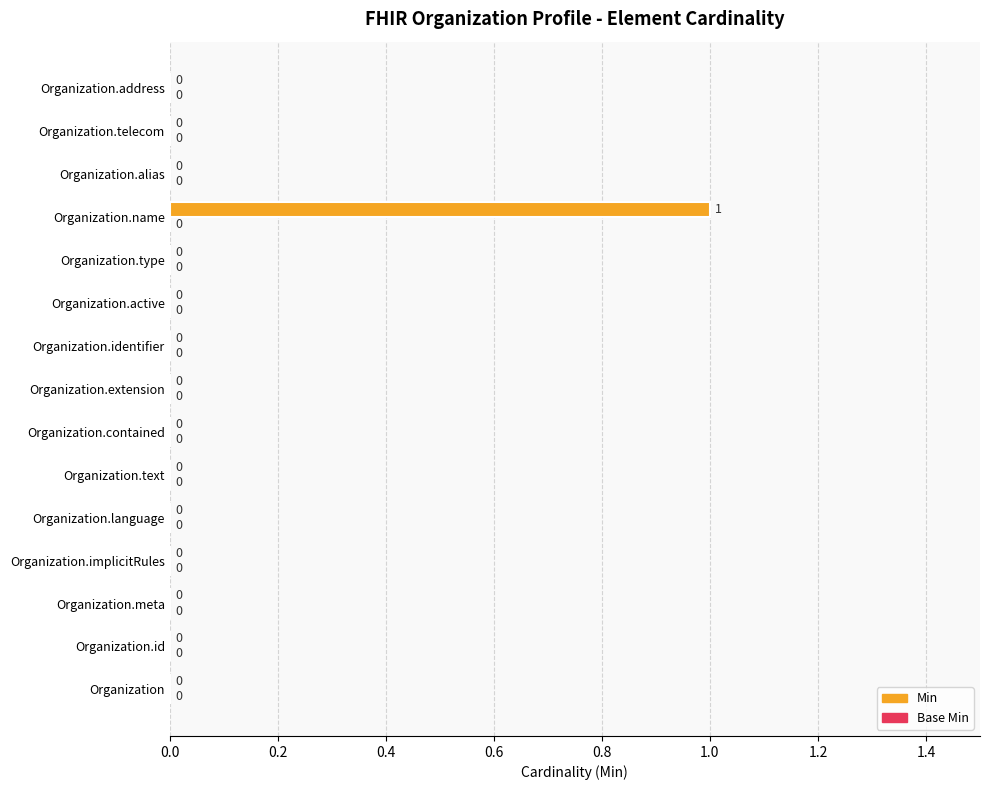

What is the greatest value displayed?

1